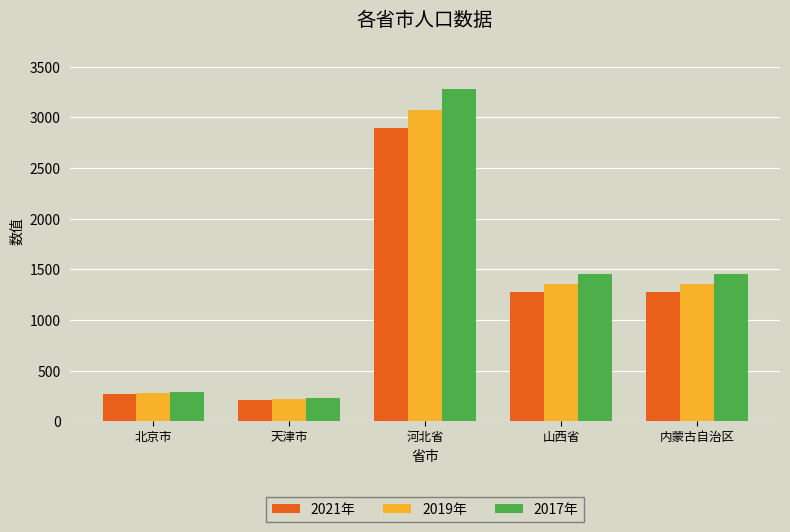

Which category has the lowest value across all series?

天津市